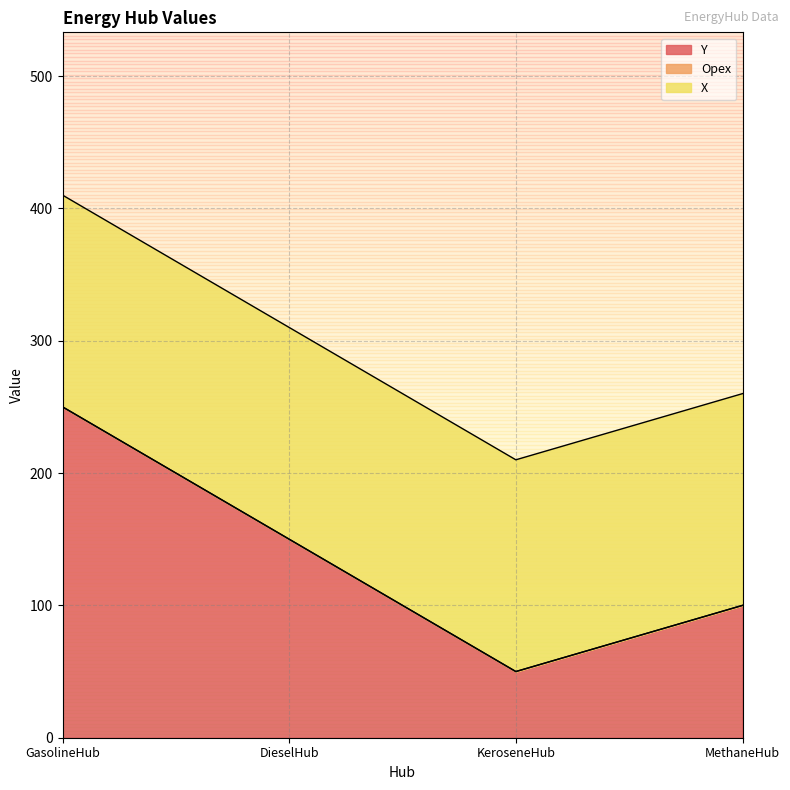

What are all the series names shown in the legend?

Y, Opex, X